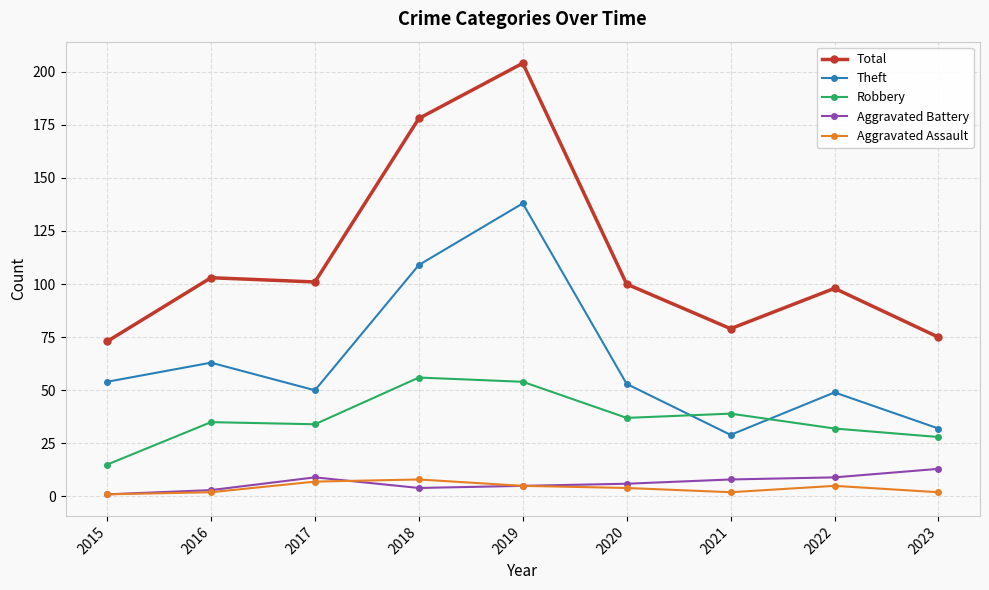

What is the total value across all series at 2018?

355